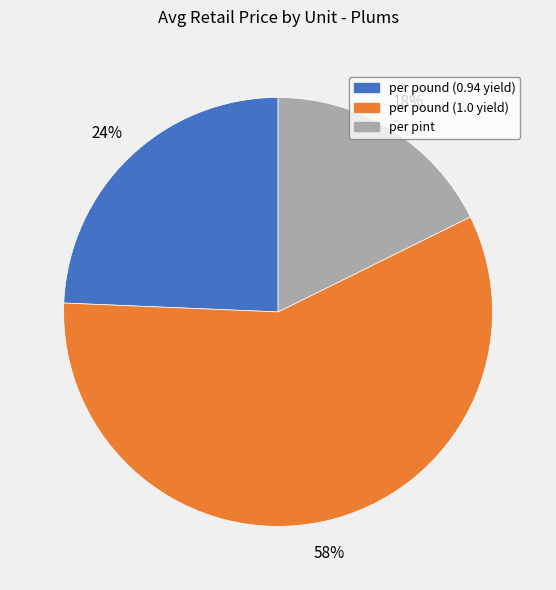

To the nearest percent, what is the difference between the per pound (1.0 yield) and per pint slice percentages?

40%